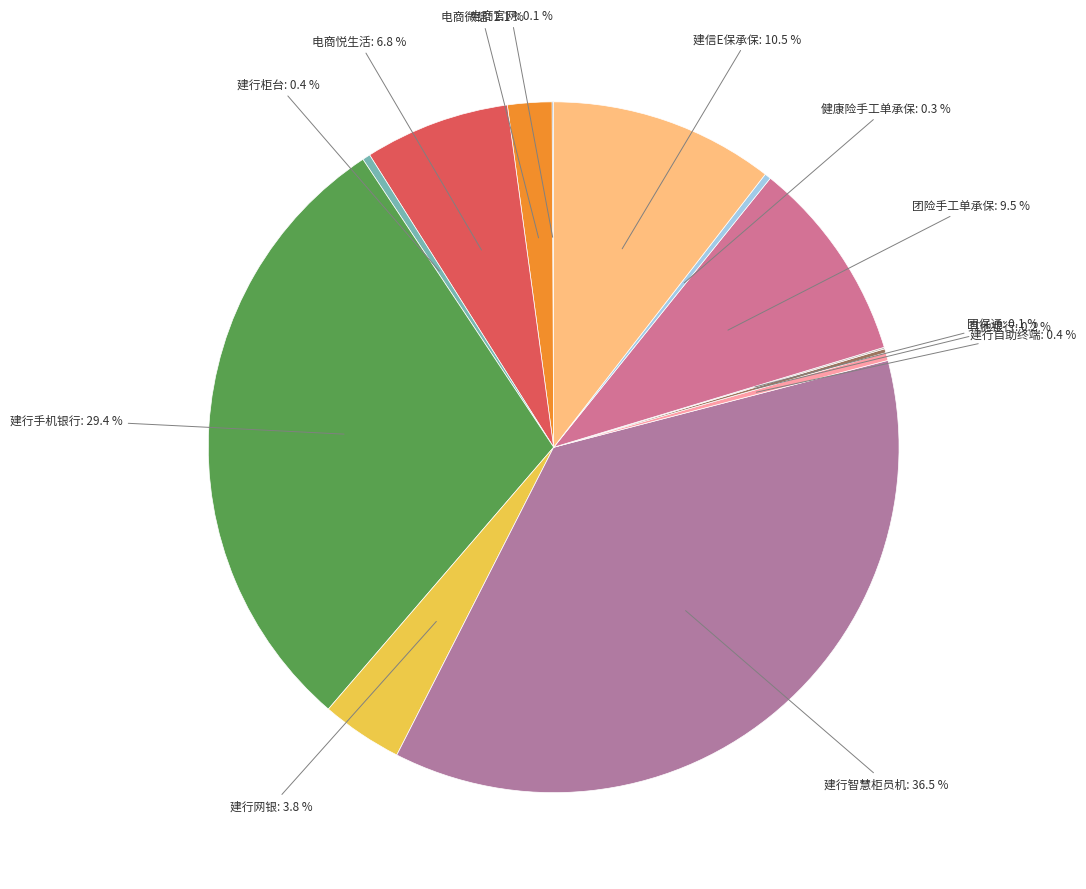

Approximately how many times larger is the value at 健康险手工单承保 compared to 建行自助终端?

0.8